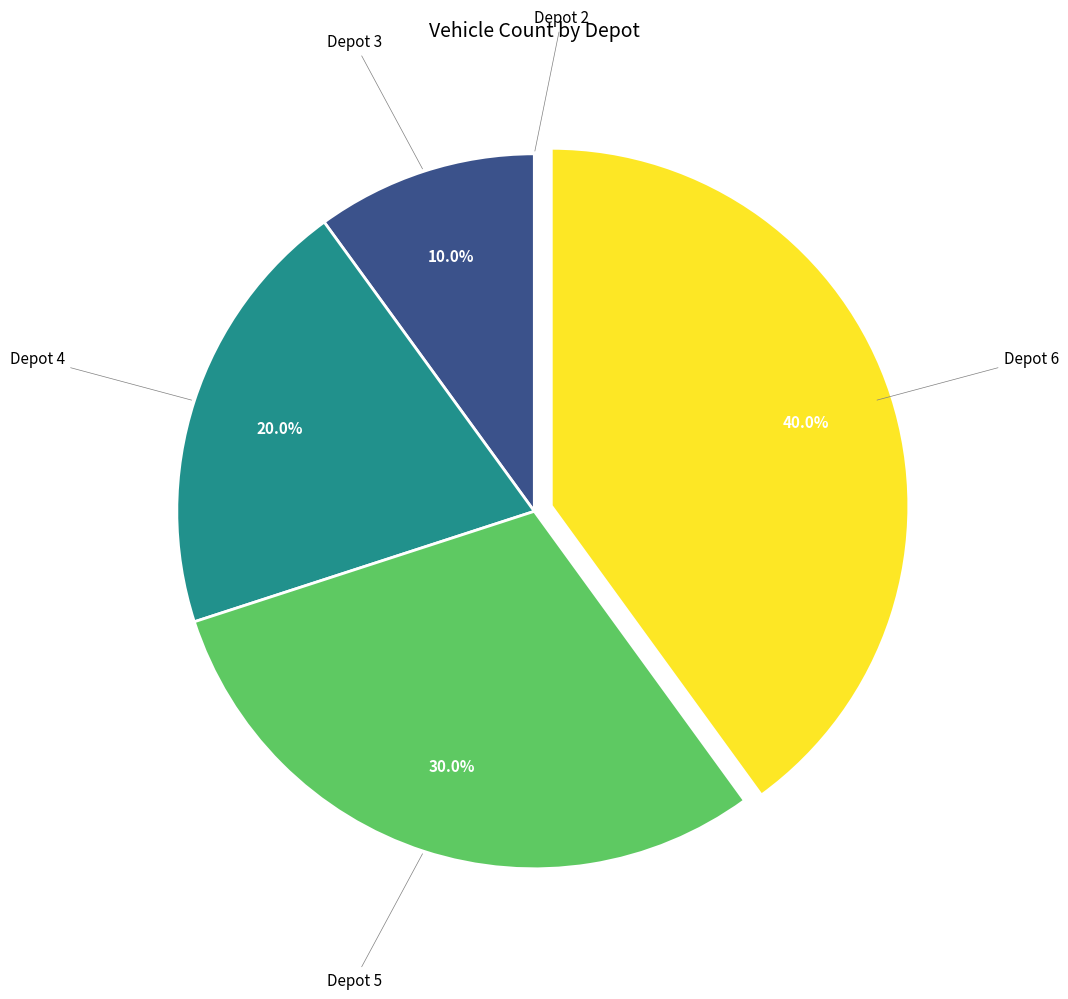

Is there a majority slice in this chart?

No